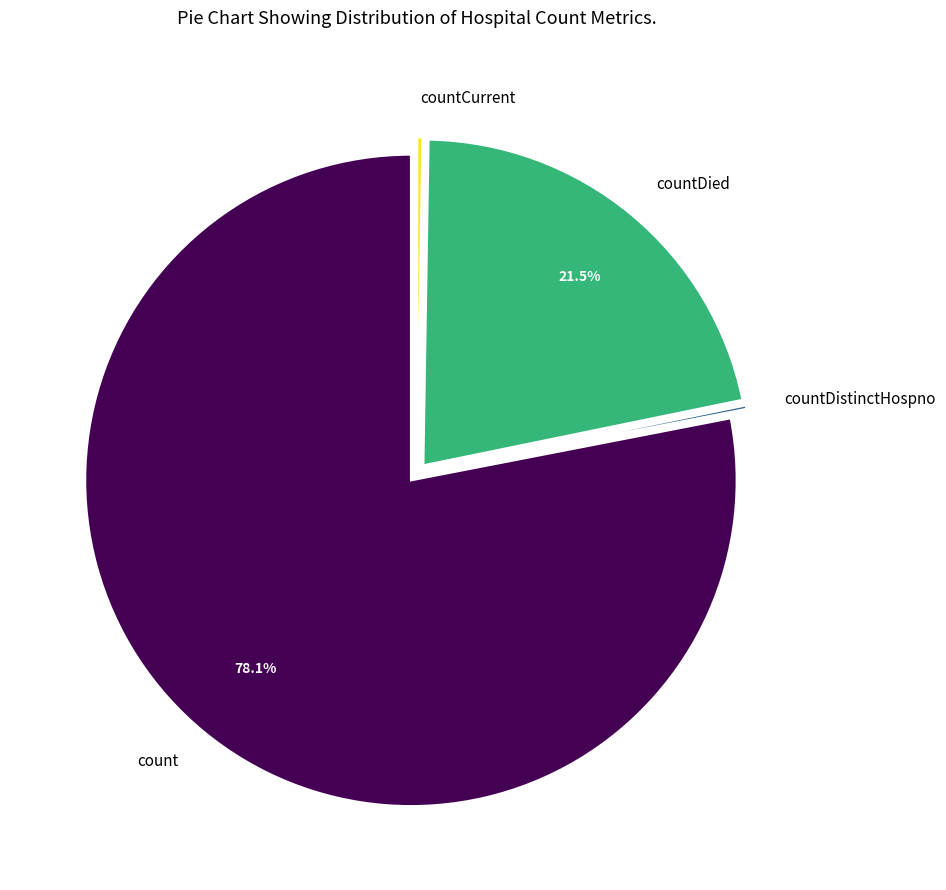

Approximately how many times larger is the value at count compared to countDied?

3.6